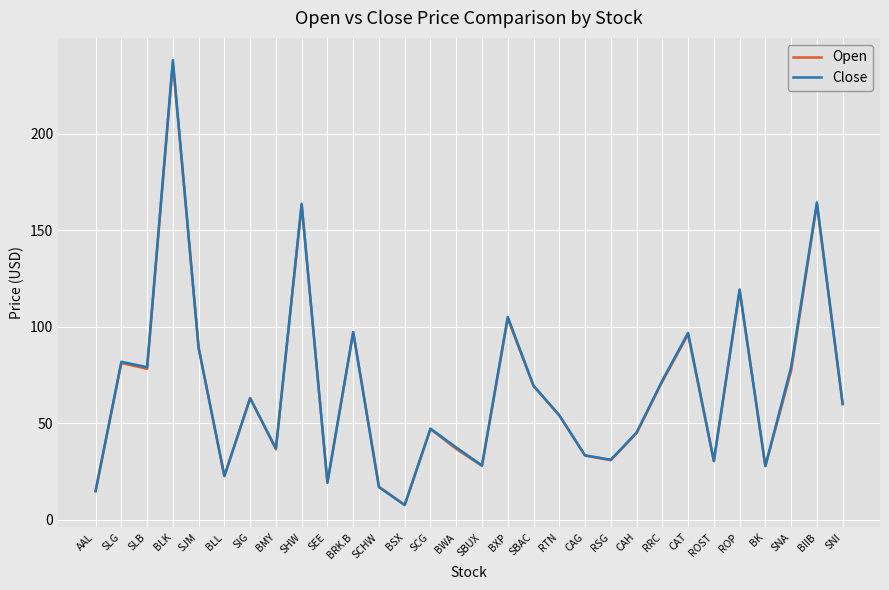

Which series changed the most between SLB and CAT?

Open